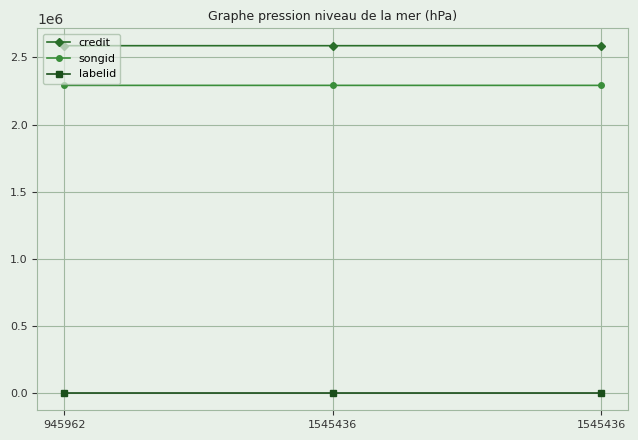

What are all the series names shown in the legend?

credit, songid, labelid